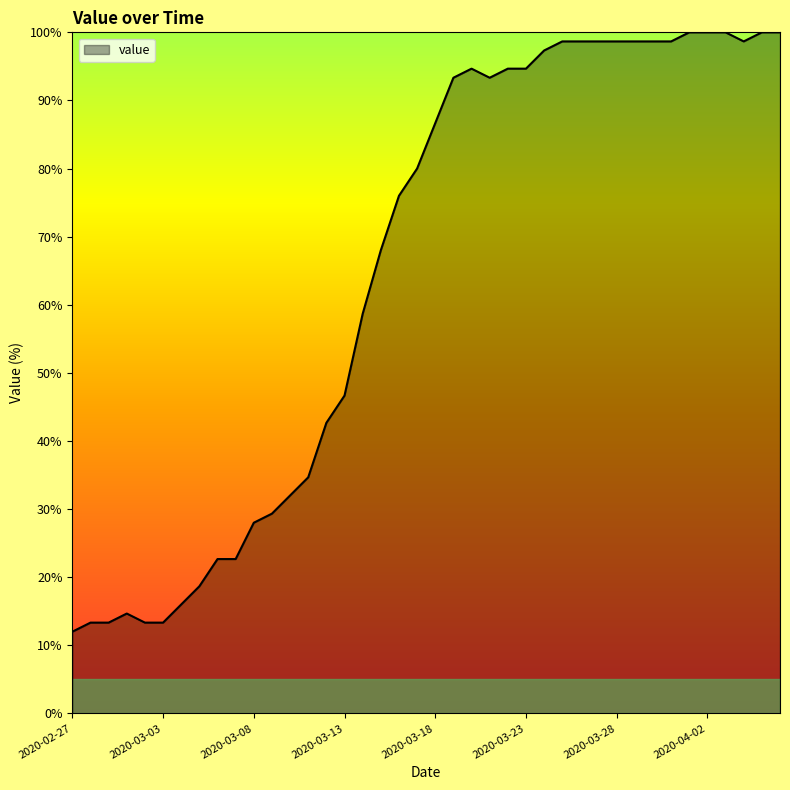

What is the difference between the maximum and minimum values?

88.0